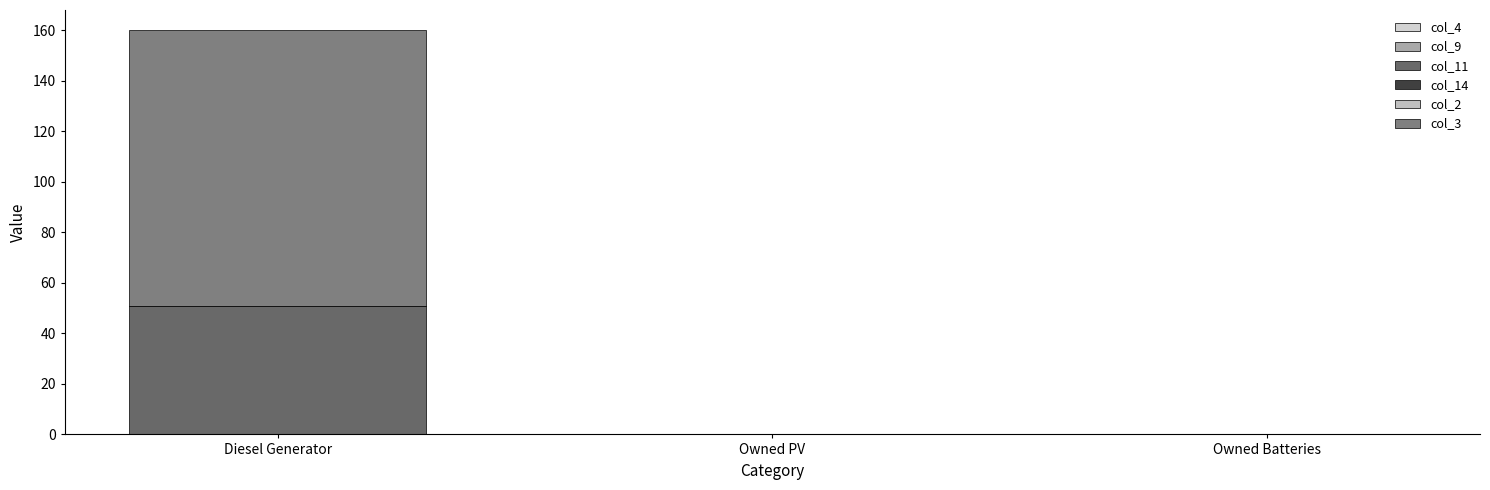

Are the bars grouped side by side (vs. stacked)?

No